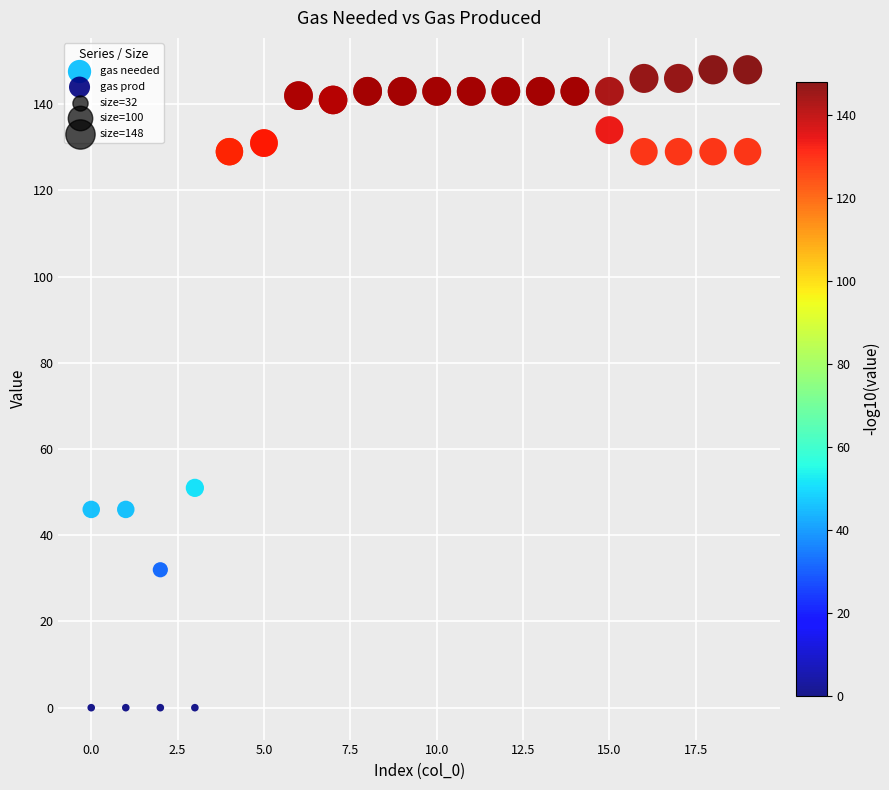

In the gas prod series, what Y value is closest to 71?

129